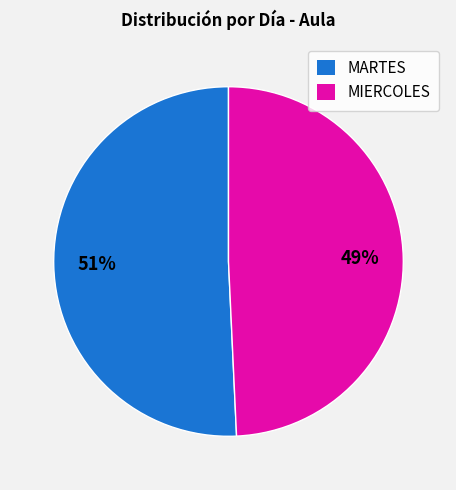

Count the number of slices in the pie.

2